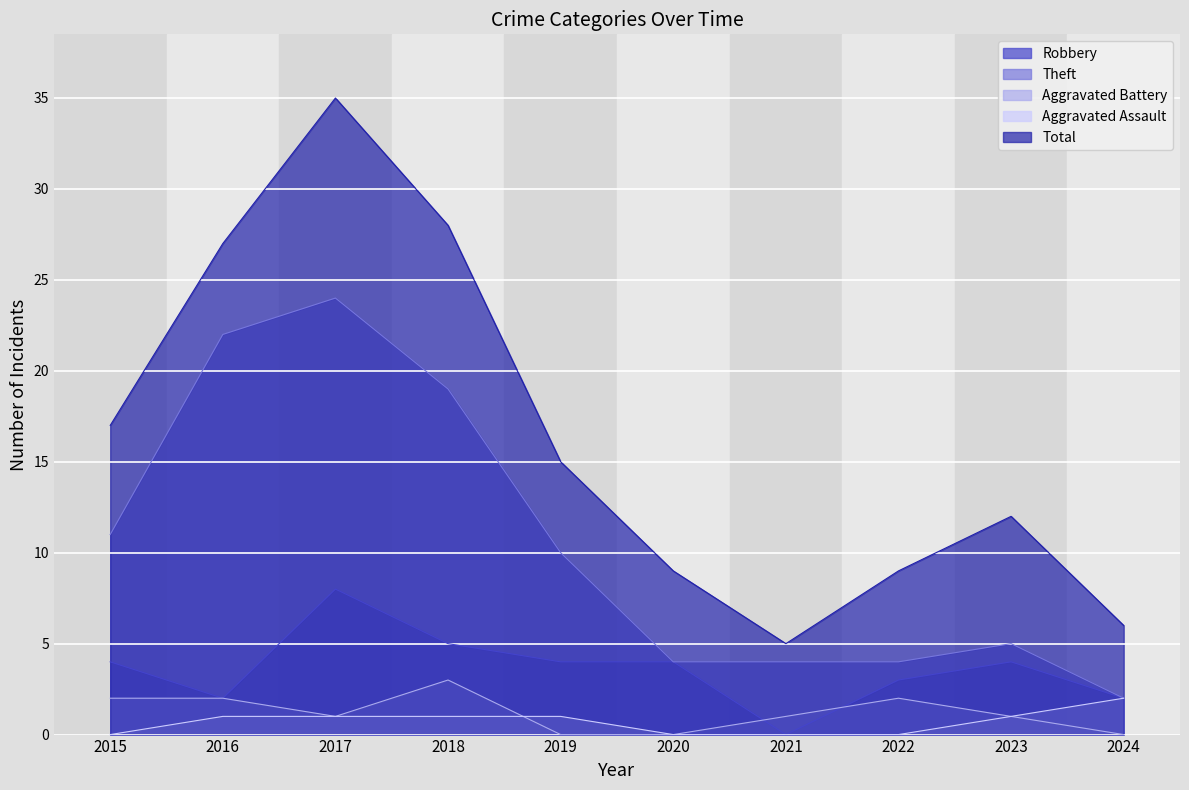

True or false: Aggravated Assault and Total cross at least once.

False